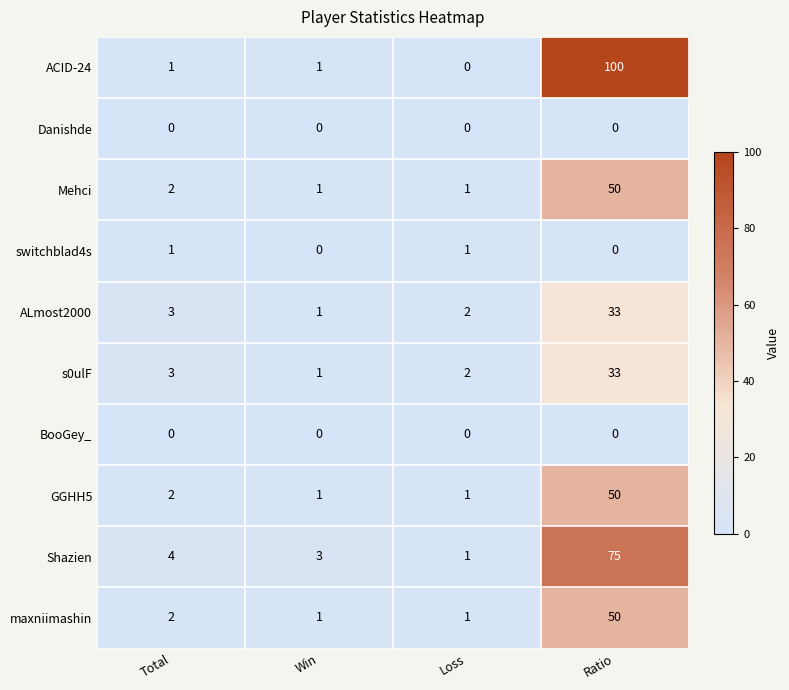

What is the difference between the maximum and second lowest values in the Shazien series?

72